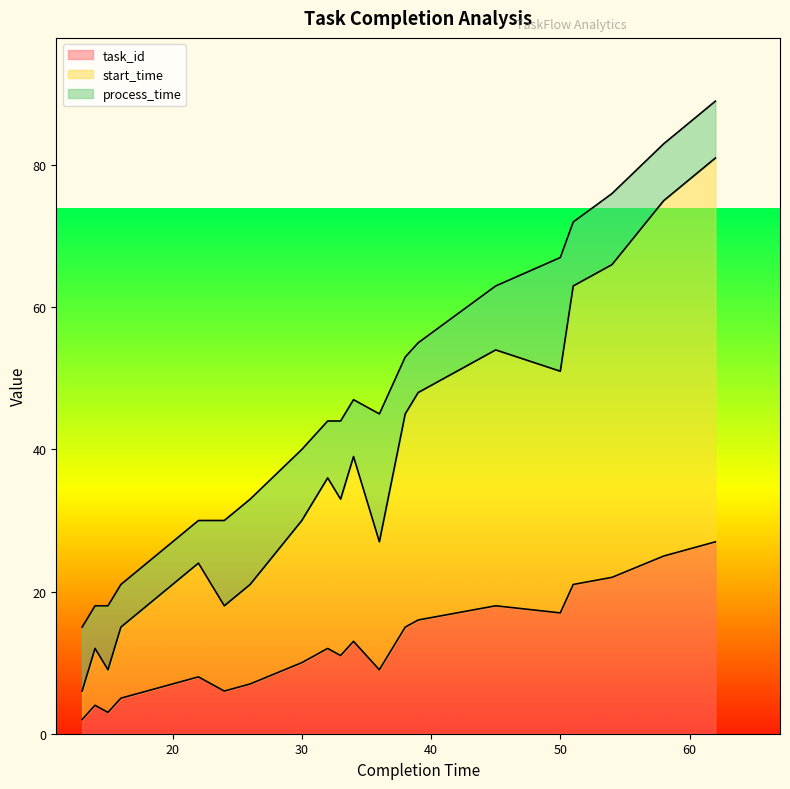

What is the value of the start_time point at the 11th from the left?

39